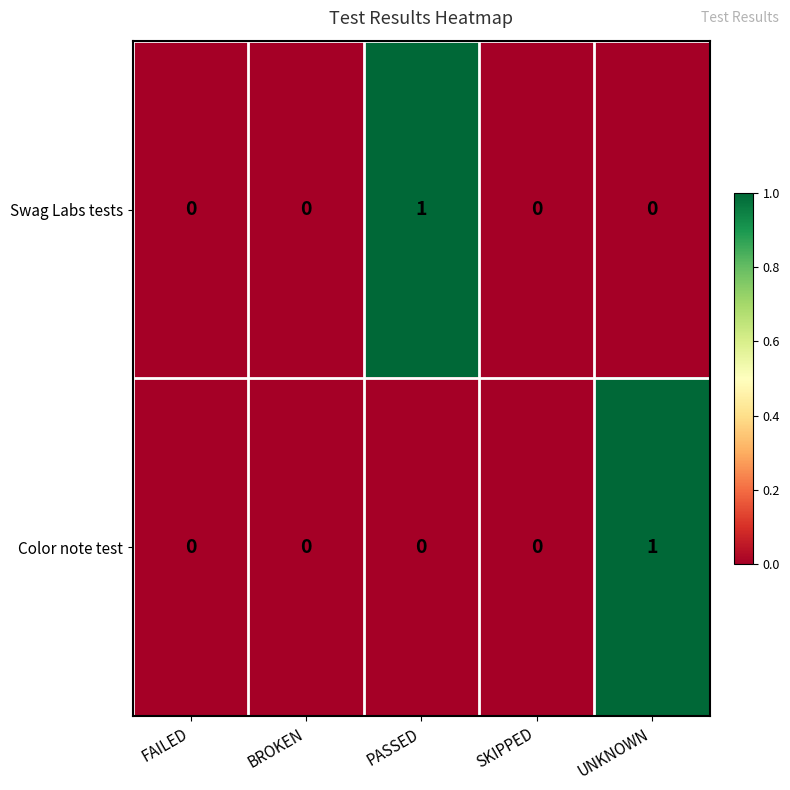

At UNKNOWN, list the series in order from largest to smallest.

Color note test, Swag Labs tests